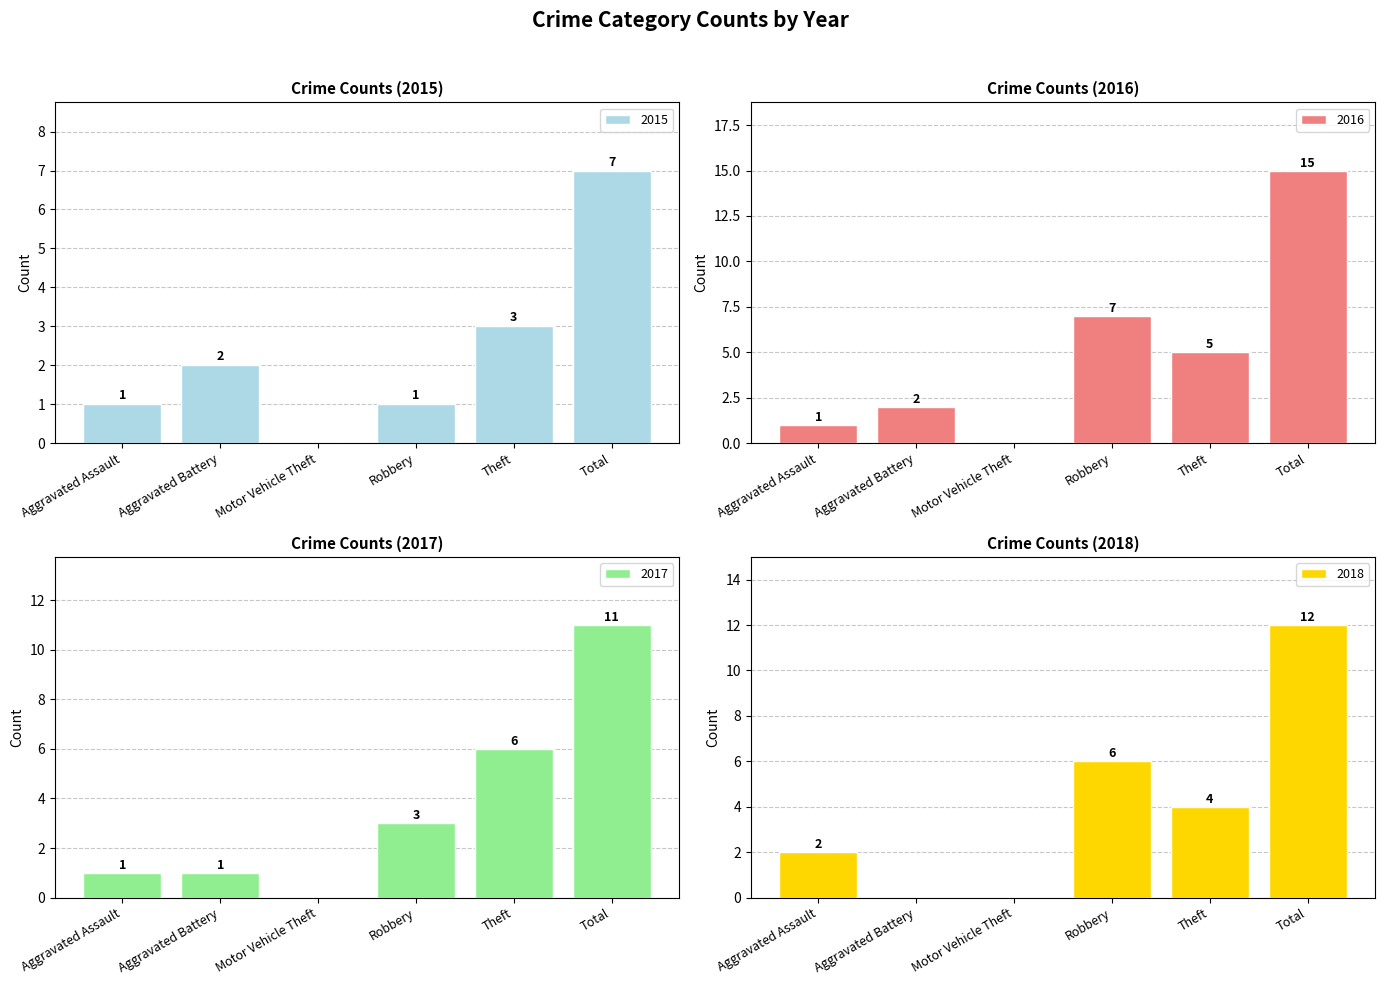

Are the bars grouped side by side (vs. stacked)?

Yes